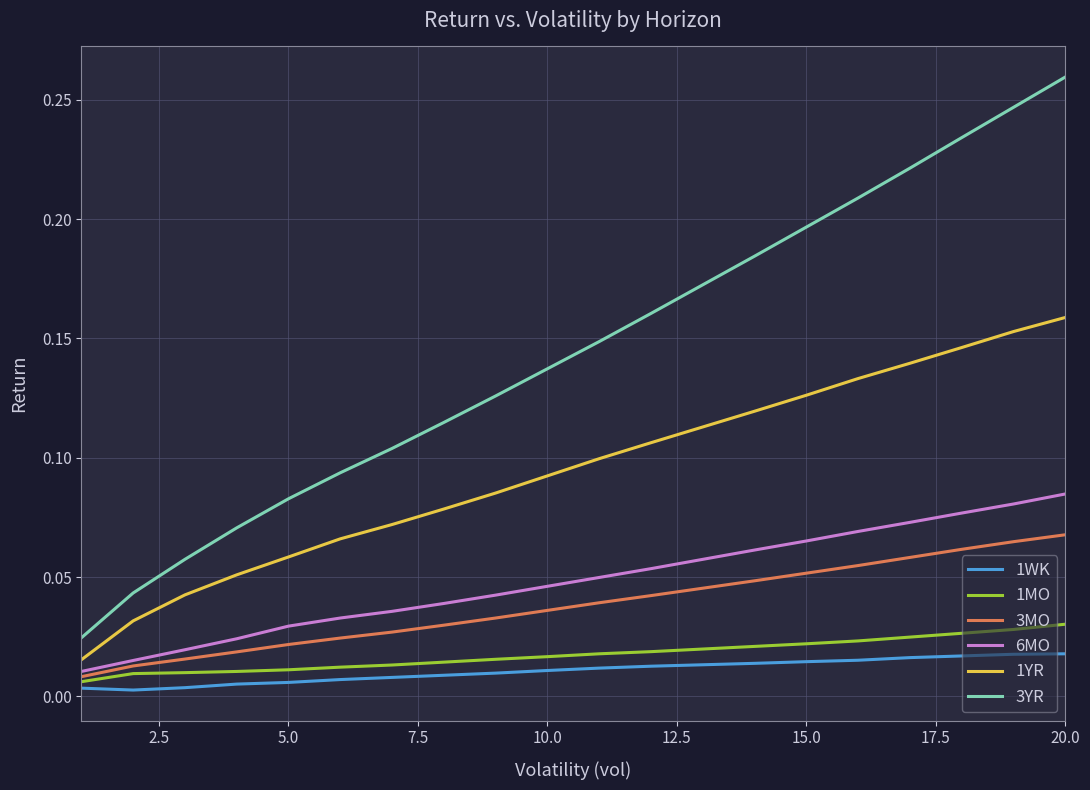

How many categories are shown in the chart?

20